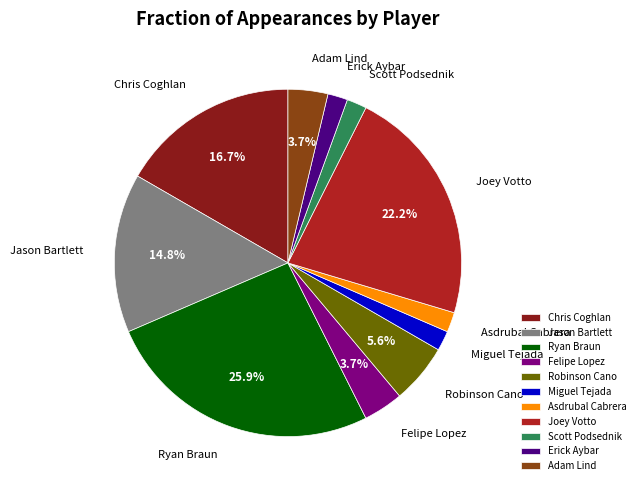

How many segments does this pie chart have?

11